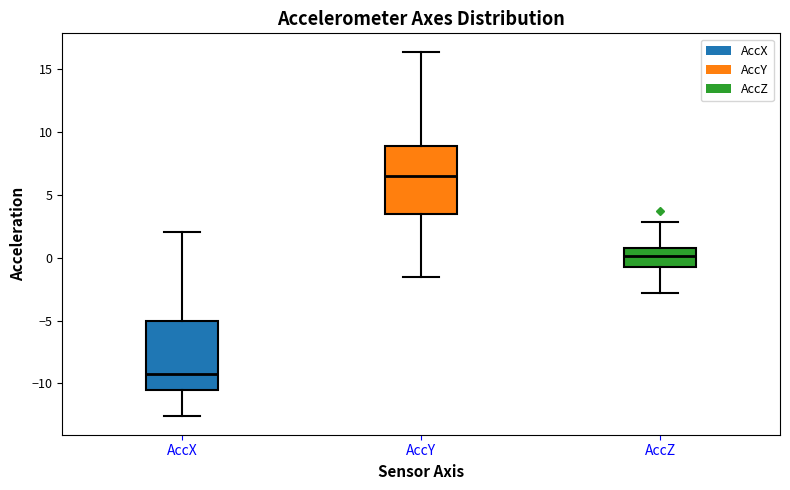

Where does the median line of the box for AccZ sit on the y-axis? The values are not printed on the chart, so give them approximately, as read against the axis.

0.0